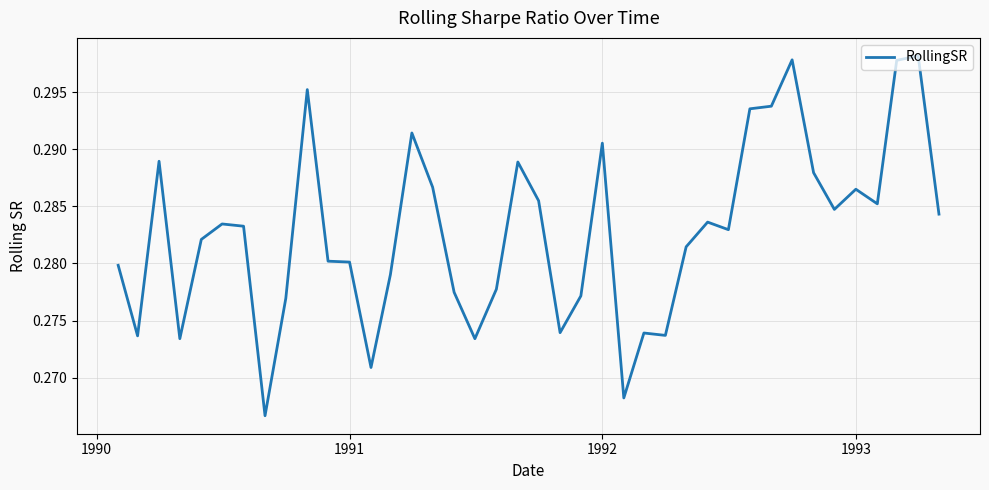

How many interior local peaks (higher than both neighbors) does the data have?

11